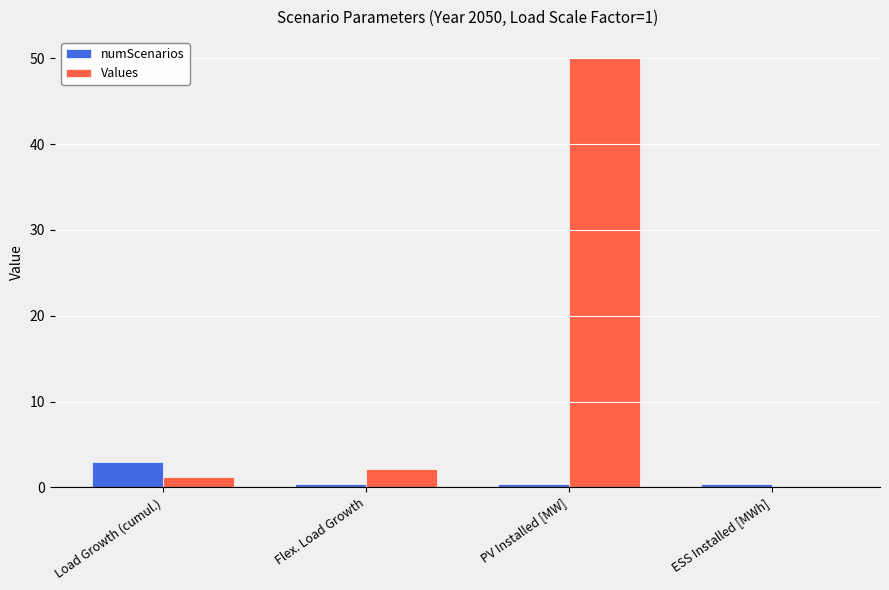

What is the maximum value shown in the chart?

50.0